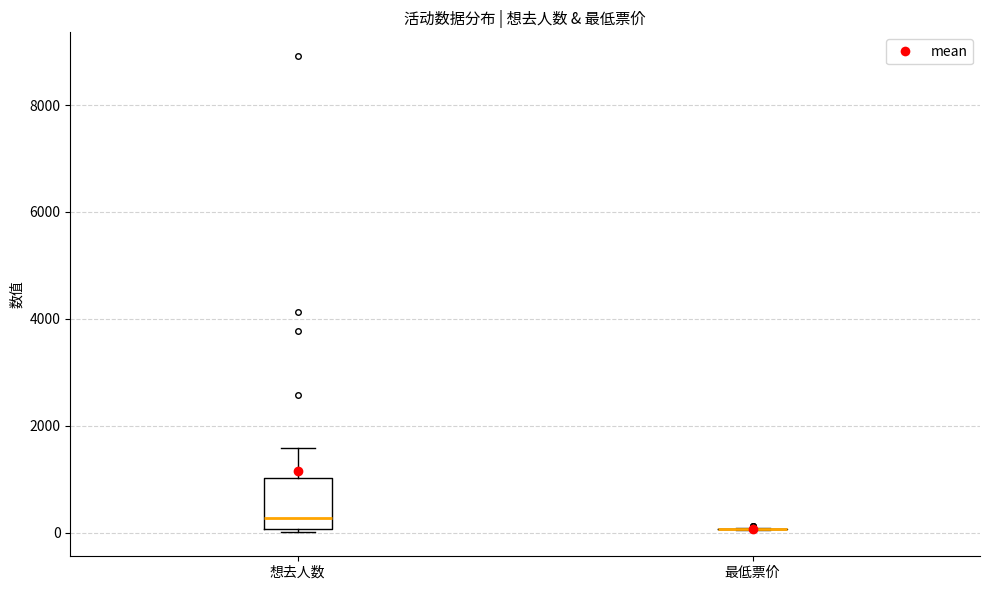

Comparing the boxes themselves (not the whiskers), which one is the tallest?

想去人数